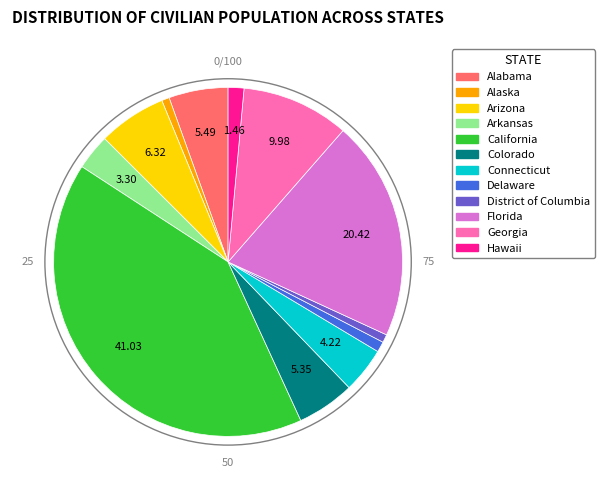

How many segments does this pie chart have?

12